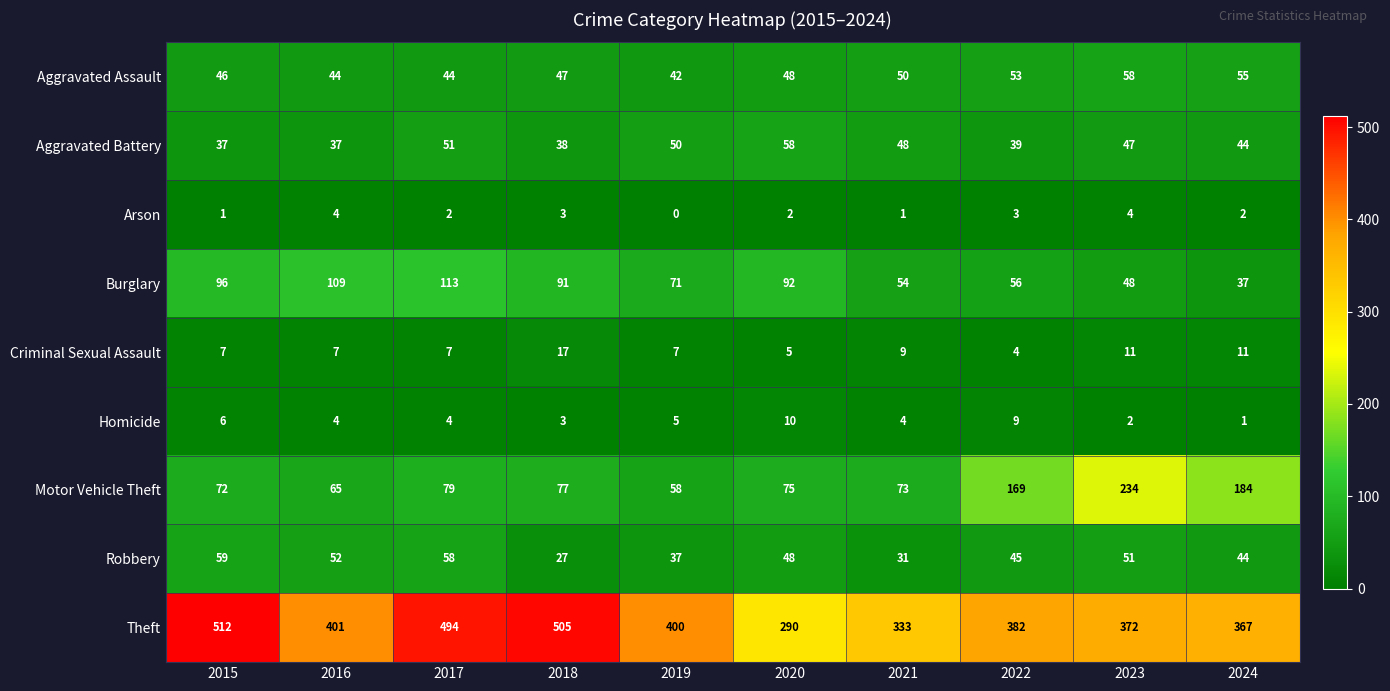

Where does the Arson series first go above 2?

2016